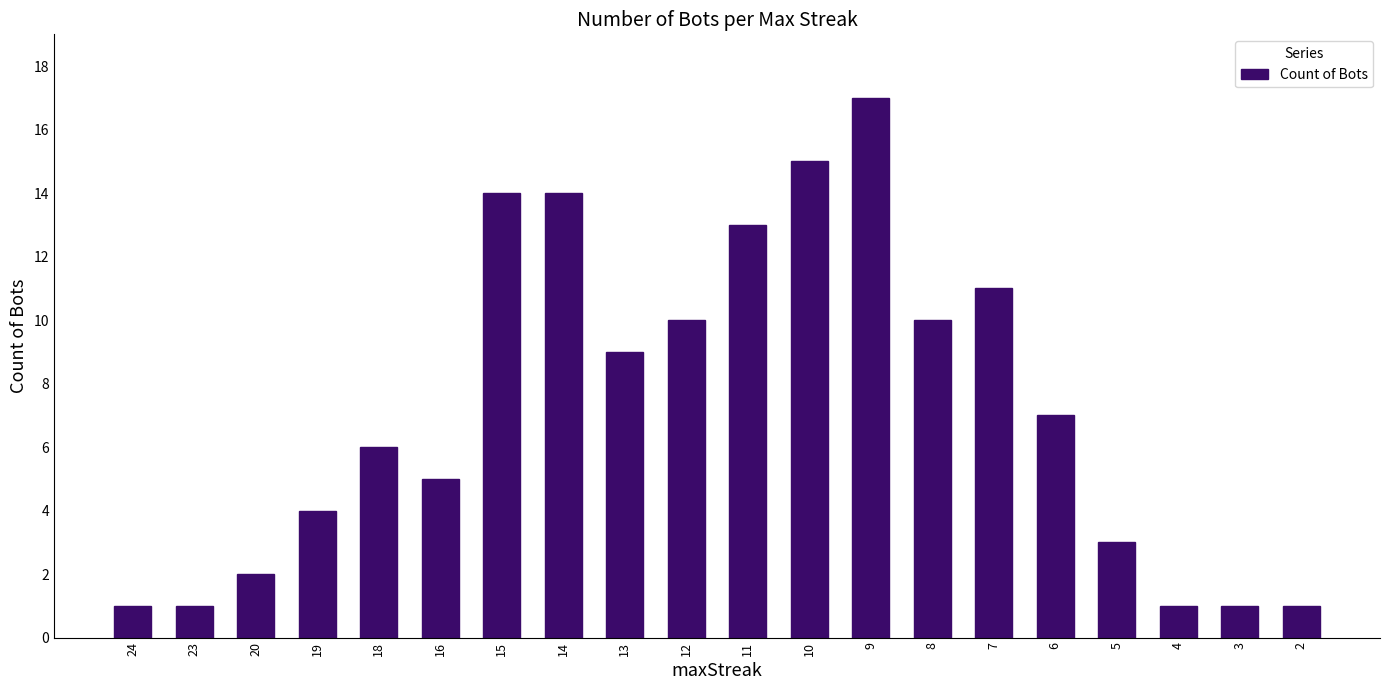

The chart shows a value of 9 at 15. True or false?

False